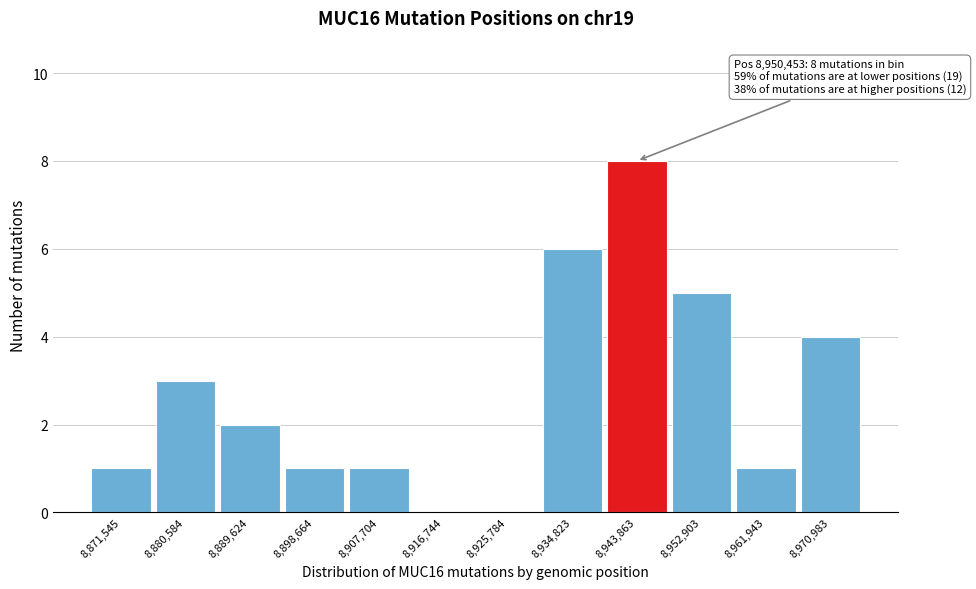

Reading left to right, extract all data points from this chart.

8,871,545=1	8,880,584=3	8,889,624=2	8,898,664=1	8,907,704=1	8,916,744=0	8,925,784=0	8,934,823=6	8,943,863=8	8,952,903=5	8,961,943=1	8,970,983=4